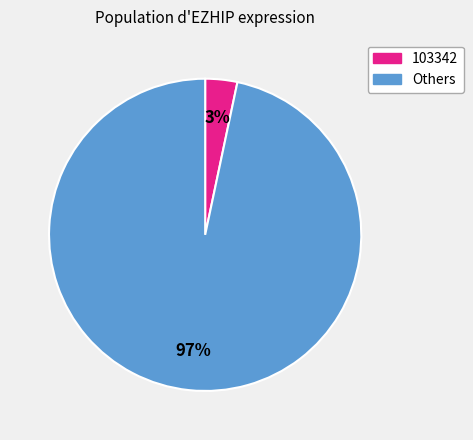

Is there any slice that represents more than half of the pie?

Yes